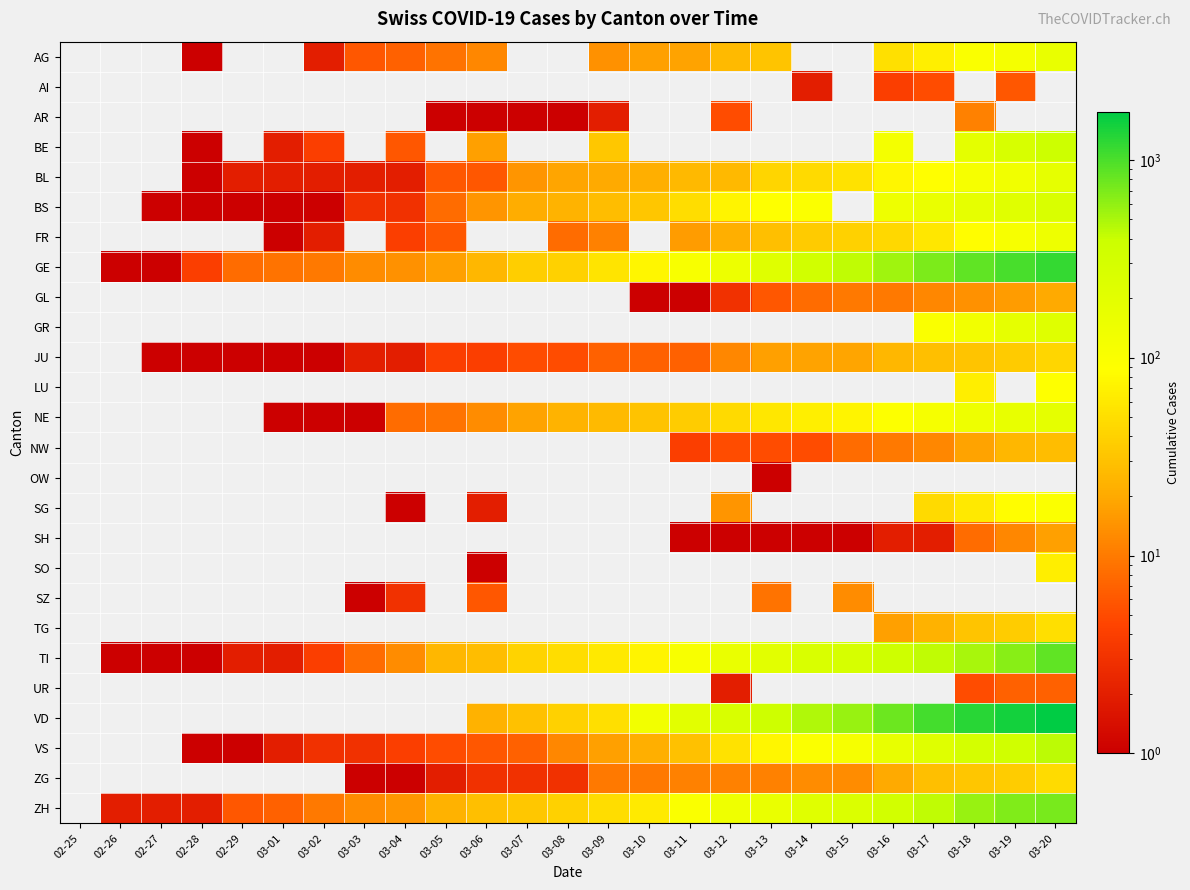

Which series has the widest spread of values?

VD